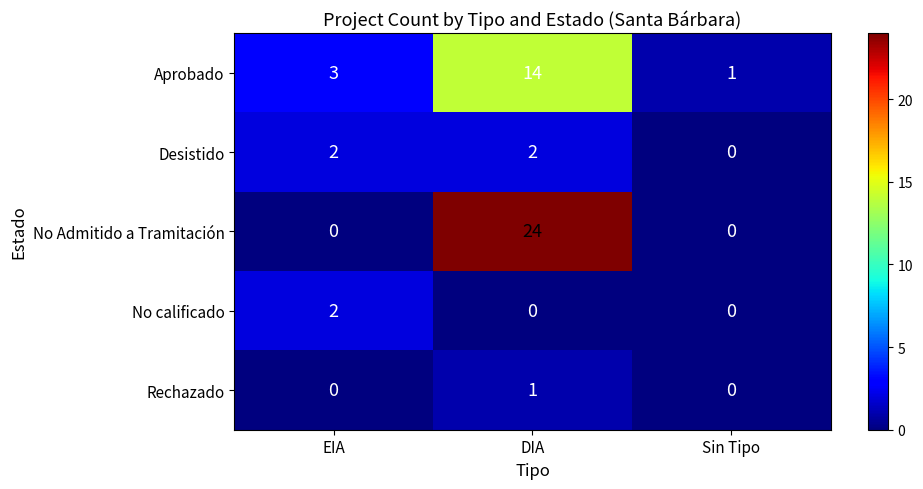

Which has a higher value, DIA or Sin Tipo?

DIA